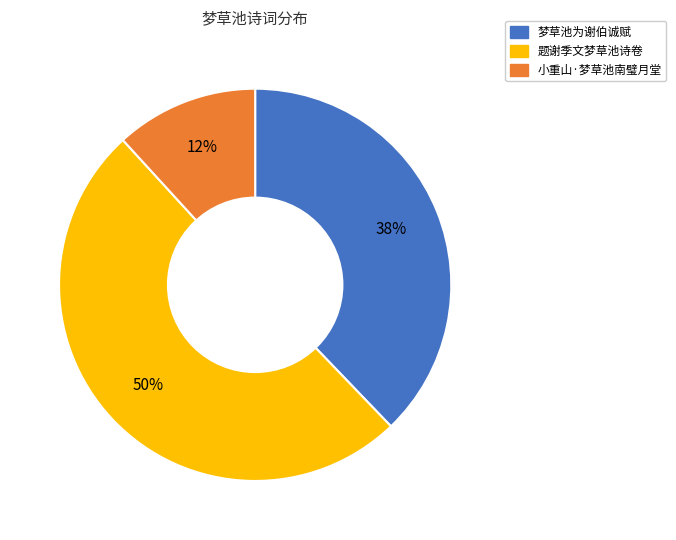

To the nearest percent, what is the average slice percentage?

33%